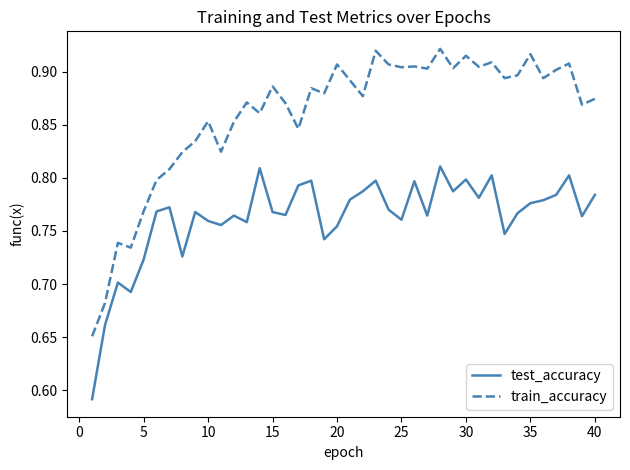

What is the difference between the maximum and minimum values in the train_accuracy series?

0.3